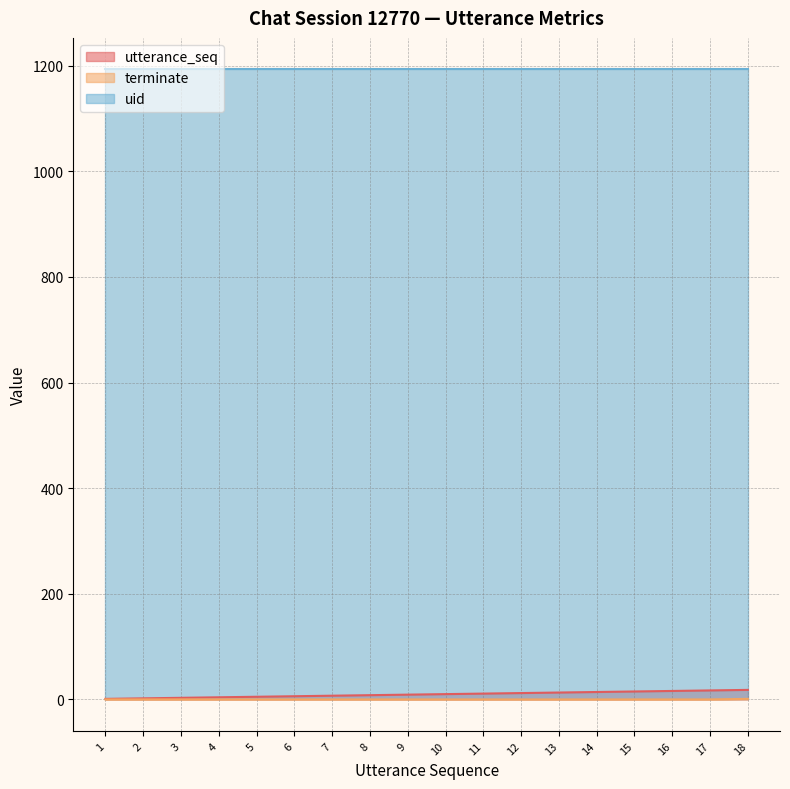

Which series has the largest total across all categories?

uid